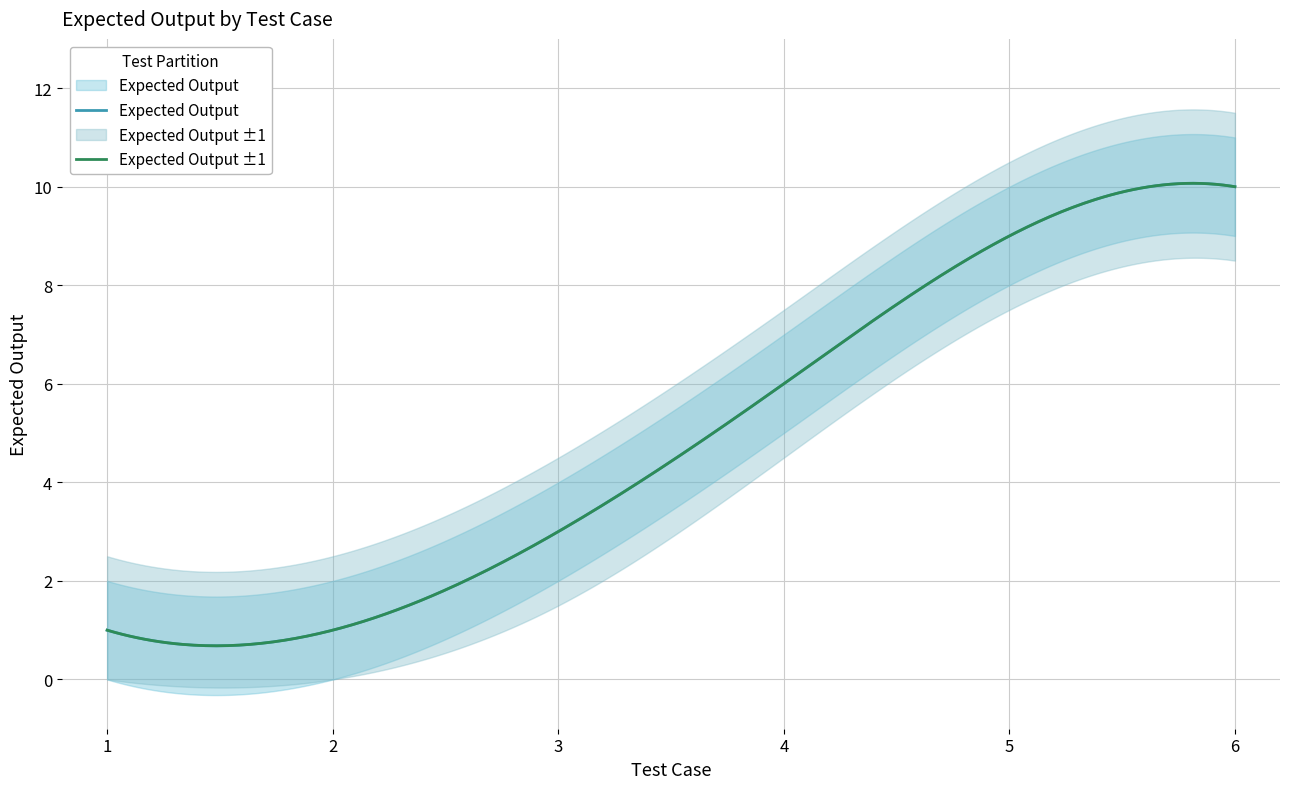

True or false: Expected Output Lower and Expected Output Upper cross at least once.

False